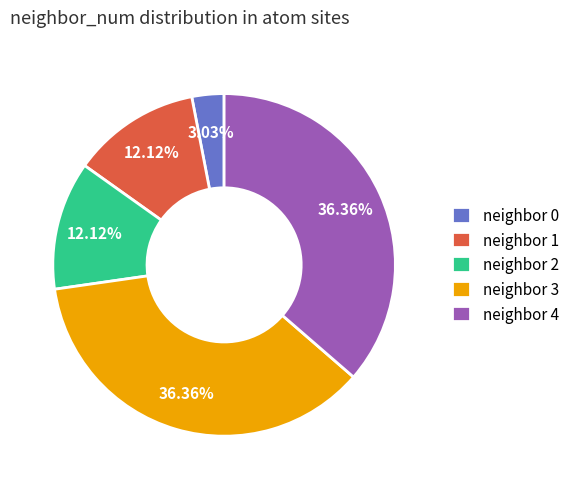

Do neighbor 3 and neighbor 0 together represent more than half of the pie?

No